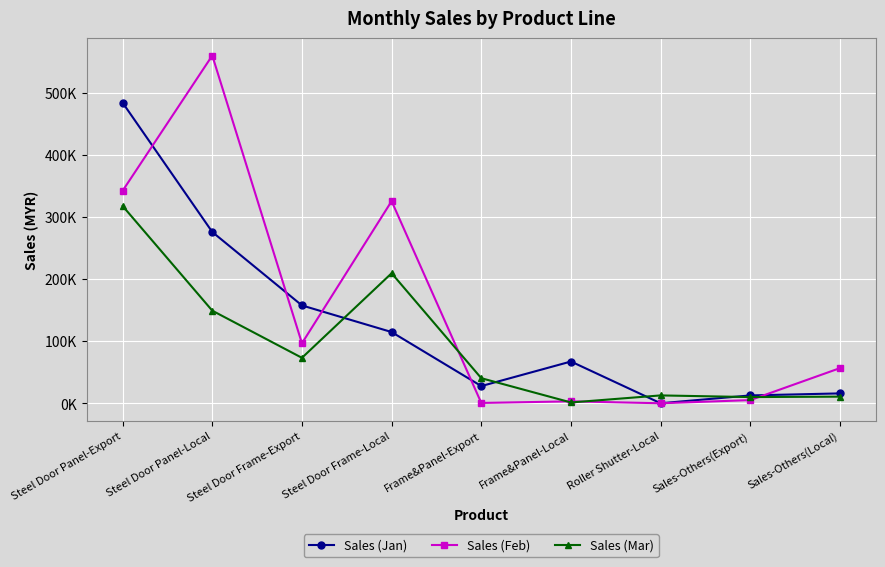

What is the sum of the Sales (Jan) values at Frame&Panel-Local and Steel Door Panel-Export?

551987.1